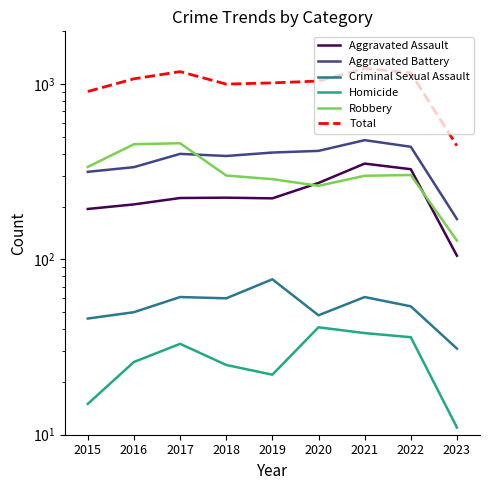

At which category does Aggravated Battery reach its first local valley?

2018